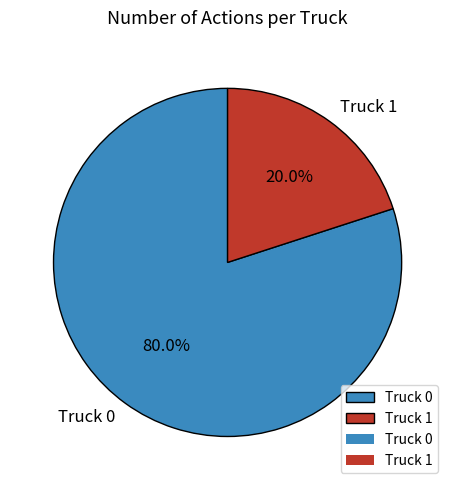

Between Truck 0 and Truck 1, which is larger?

Truck 0